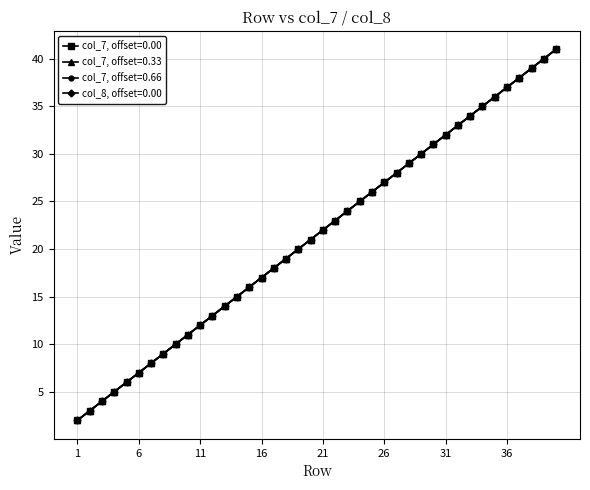

Does the chart have visible grid lines?

Yes